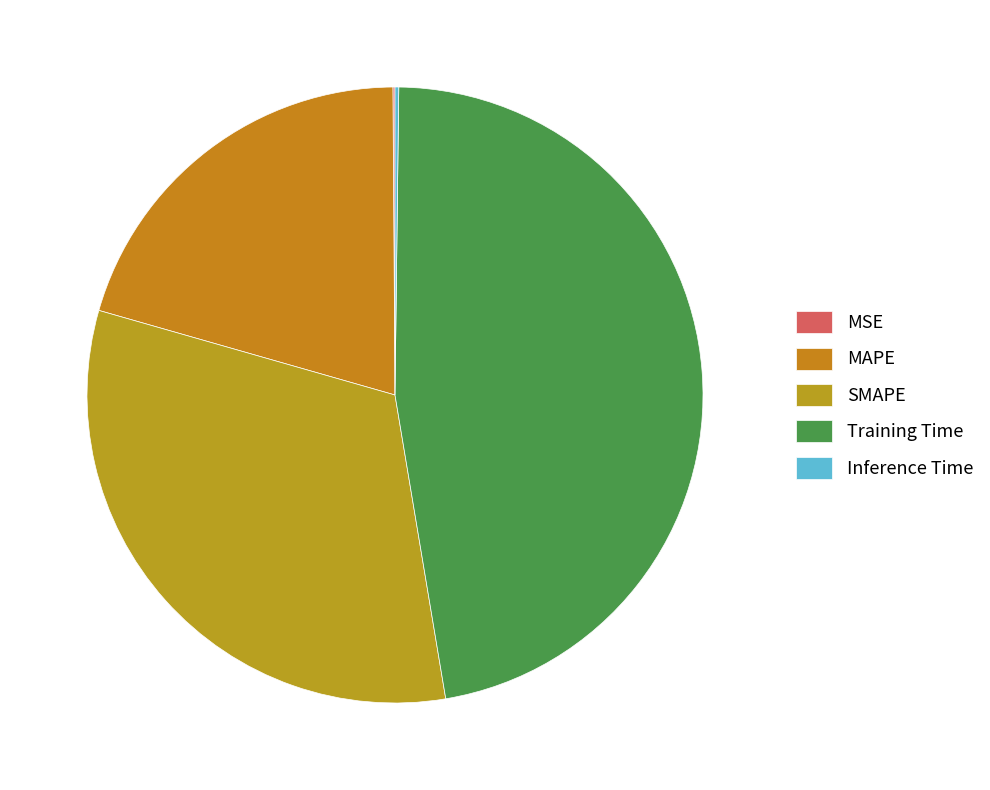

Rank the categories by value from highest to lowest.

Training Time, SMAPE, MAPE, Inference Time, MSE